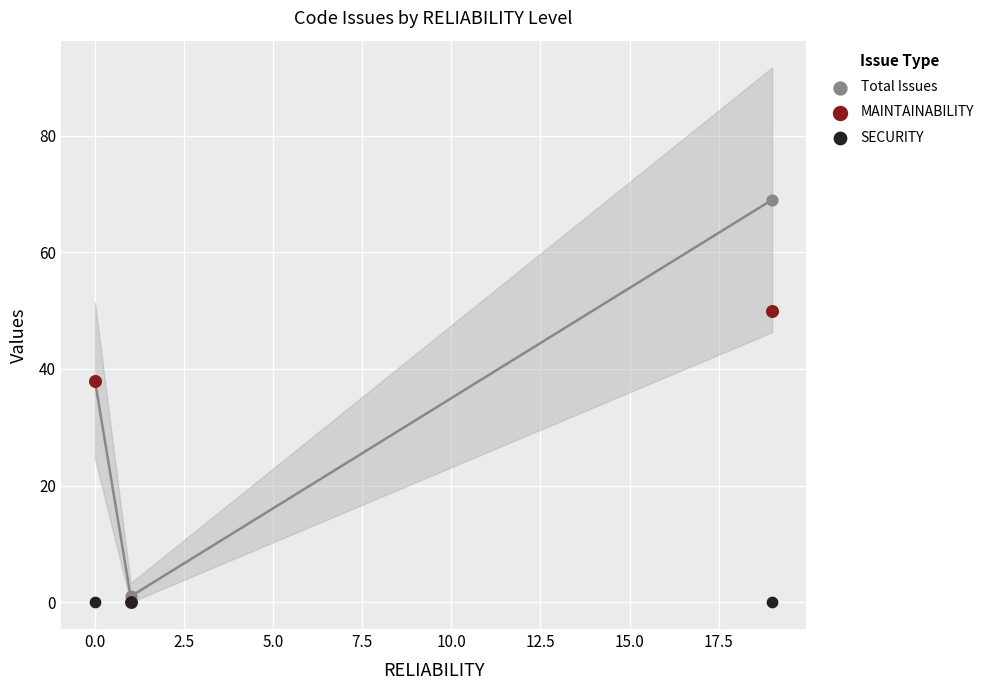

What are all the series names shown in the legend?

Total Issues, MAINTAINABILITY, SECURITY